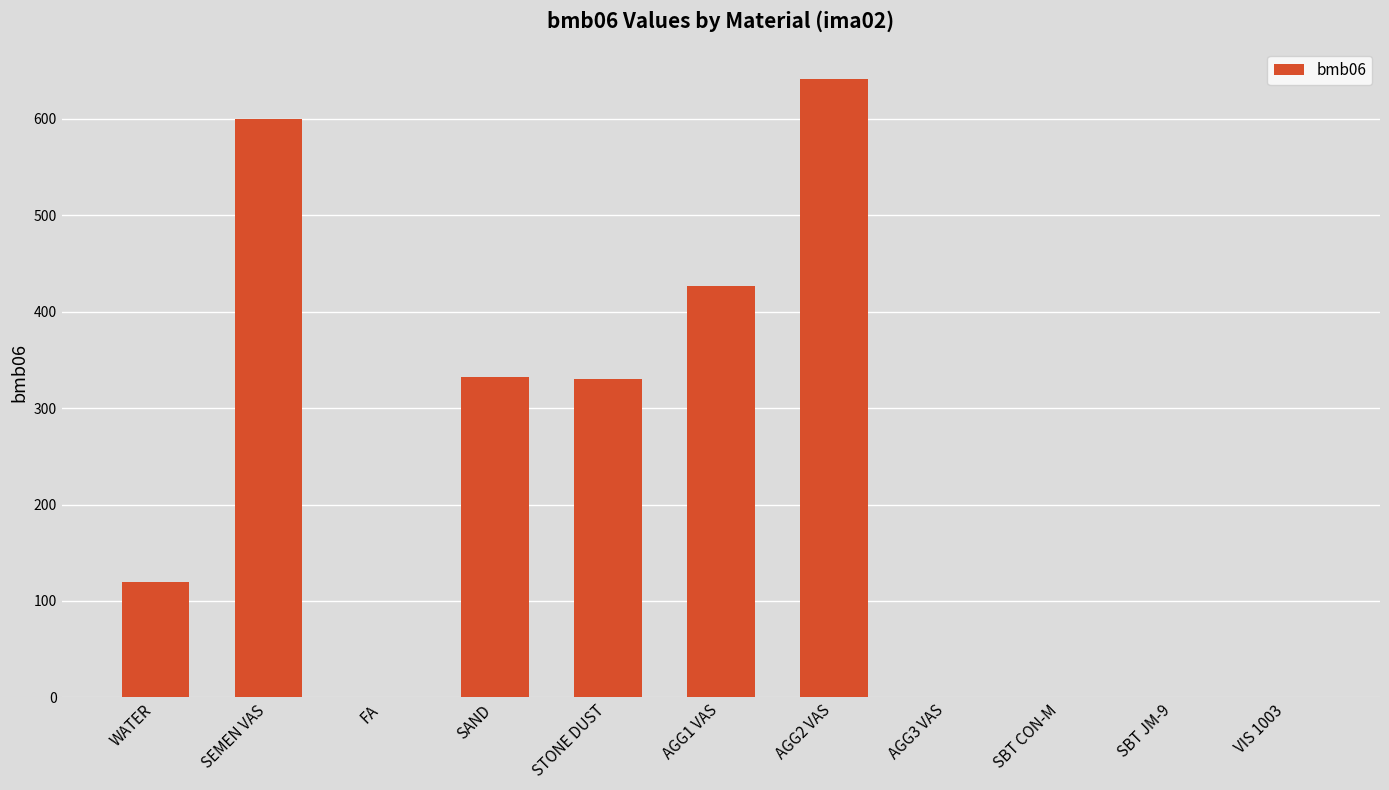

Count the number of categories in the chart.

11